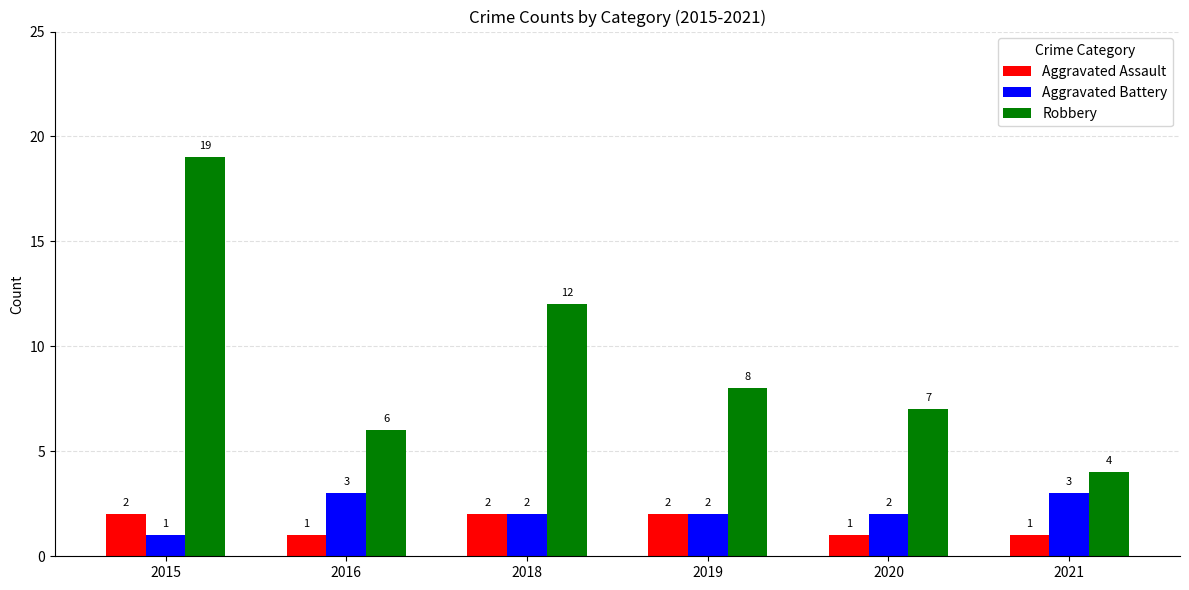

At which category does the chart reach its peak across all series?

2015